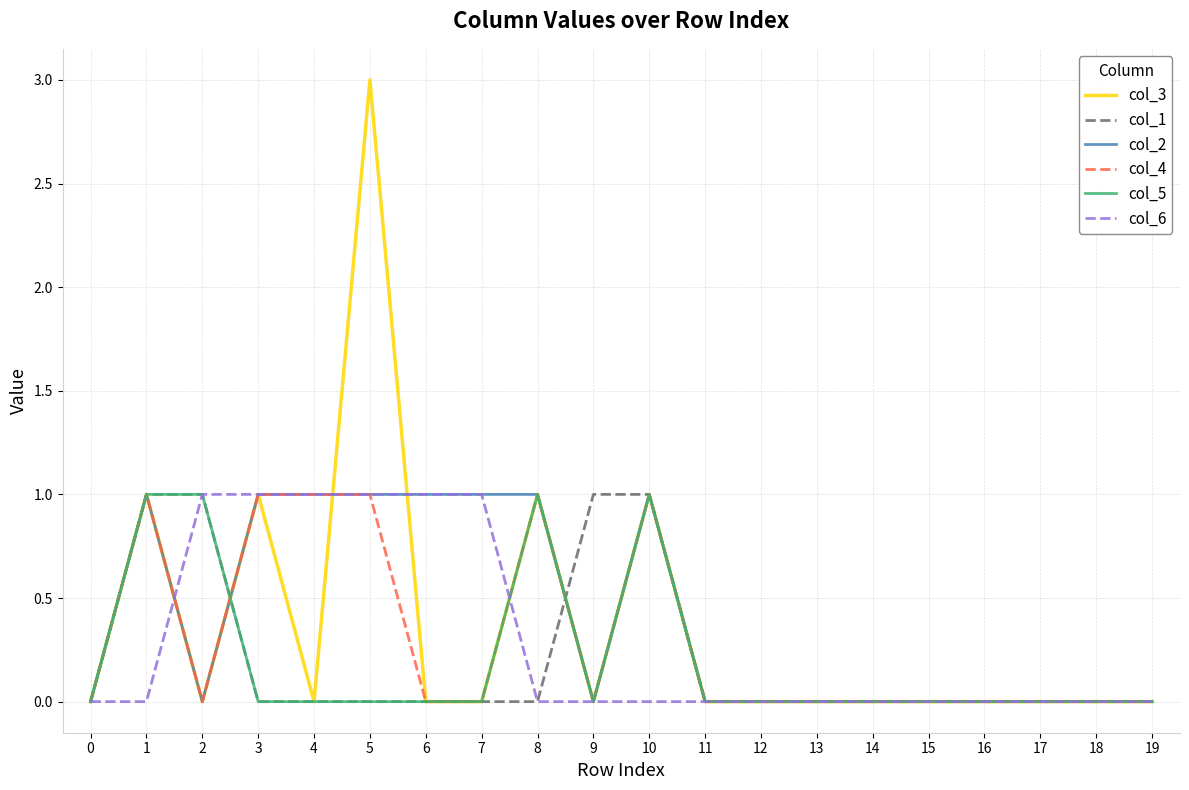

Reading left to right, transcribe all the data shown in this chart.

col_3: 0=0	1=1	2=0	3=1	4=0	5=3	6=0	7=0	8=1	9=0	10=1	11=0	12=0	13=0	14=0	15=0	16=0	17=0	18=0	19=0
col_1: 0=0	1=1	2=1	3=0	4=0	5=0	6=0	7=0	8=0	9=1	10=1	11=0	12=0	13=0	14=0	15=0	16=0	17=0	18=0	19=0
col_2: 0=0	1=1	2=0	3=1	4=1	5=1	6=1	7=1	8=1	9=0	10=1	11=0	12=0	13=0	14=0	15=0	16=0	17=0	18=0	19=0
col_4: 0=0	1=1	2=0	3=1	4=1	5=1	6=0	7=0	8=1	9=0	10=1	11=0	12=0	13=0	14=0	15=0	16=0	17=0	18=0	19=0
col_5: 0=0	1=1	2=1	3=0	4=0	5=0	6=0	7=0	8=1	9=0	10=1	11=0	12=0	13=0	14=0	15=0	16=0	17=0	18=0	19=0
col_6: 0=0	1=0	2=1	3=1	4=1	5=1	6=1	7=1	8=0	9=0	10=0	11=0	12=0	13=0	14=0	15=0	16=0	17=0	18=0	19=0